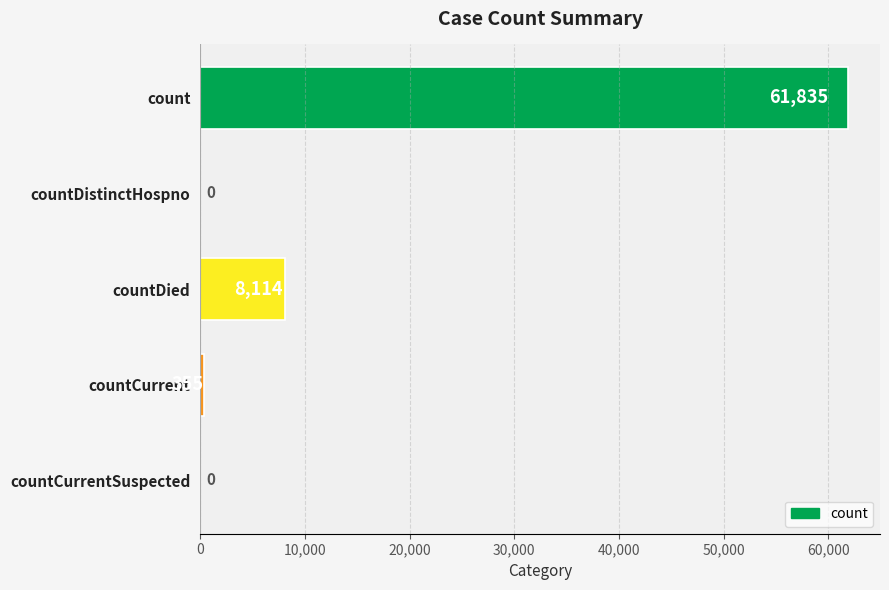

Are the bars grouped side by side (vs. stacked)?

No